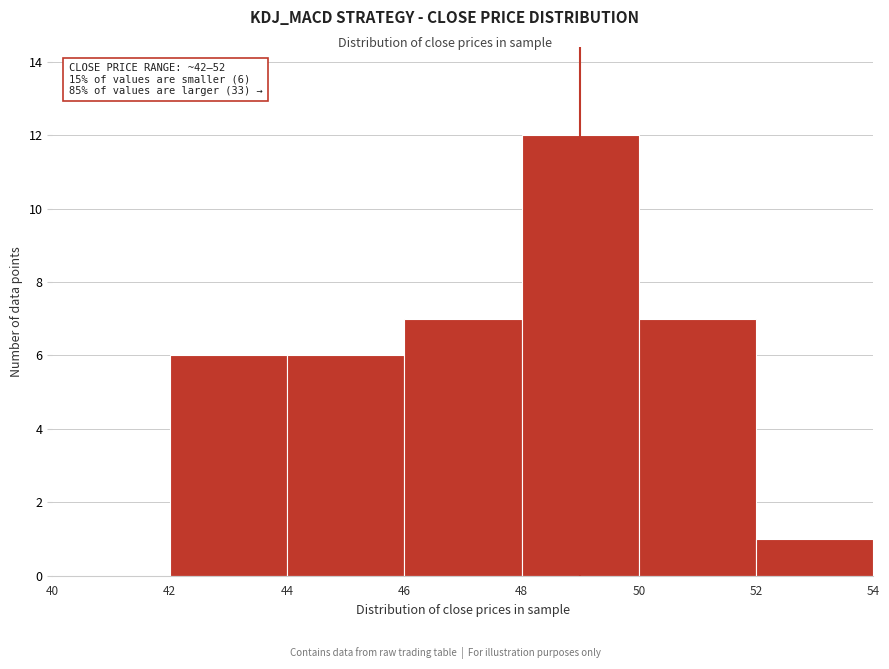

Which range on the x-axis has the tallest bar?

48 to 50